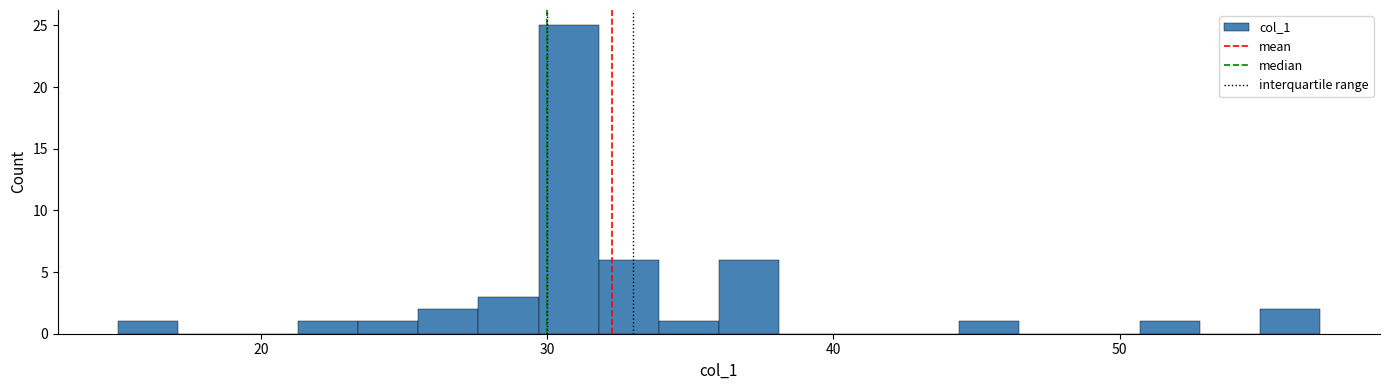

Read against the x-axis, roughly where is the centre of the tallest bar?

31